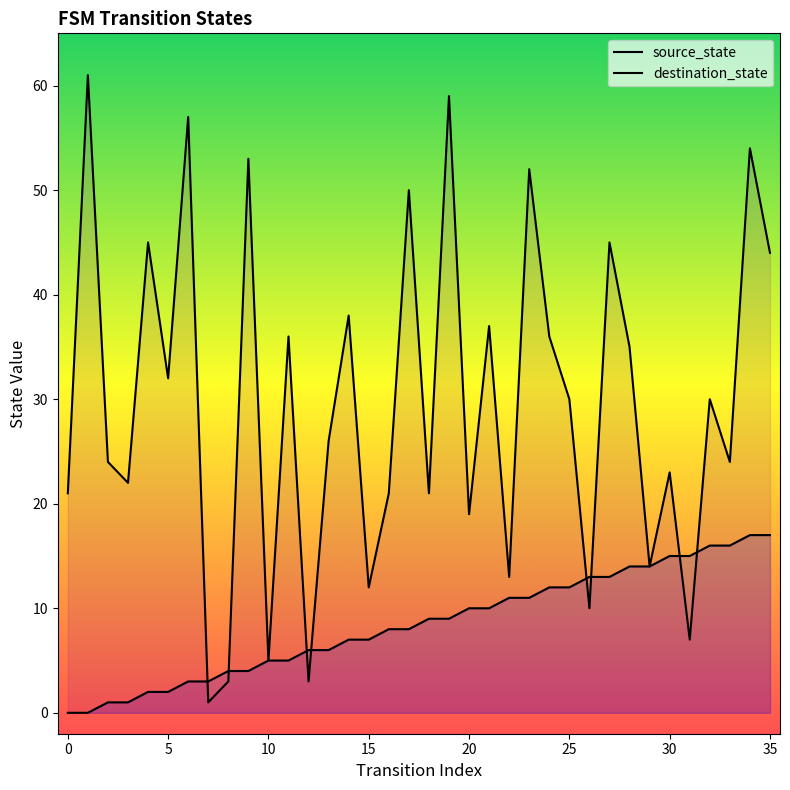

Reading left to right, transcribe all the data shown in this chart.

source_state: 0	0	1	1	2	2	3	3	4	4	5	5	6	6	7	7	8	8	9	9	10	10	11	11	12	12	13	13	14	14	15	15	16	16	17	17
destination_state: 21	61	24	22	45	32	57	1	3	53	5	36	3	26	38	12	21	50	21	59	19	37	13	52	36	30	10	45	35	14	23	7	30	24	54	44